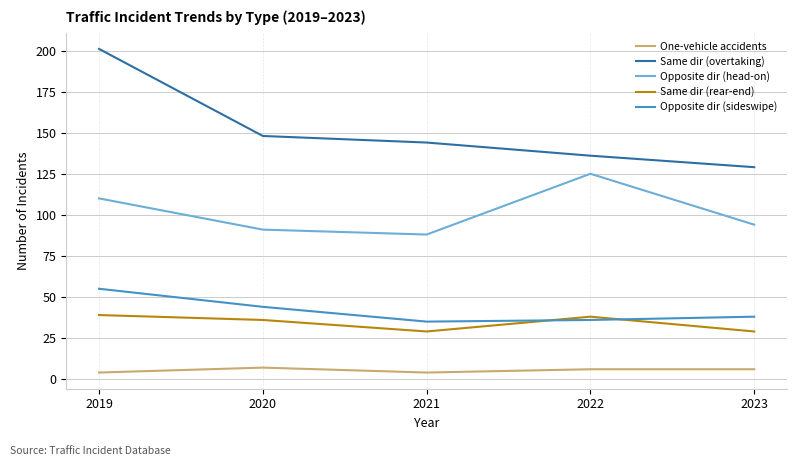

Reading left to right, transcribe all the data shown in this chart.

One-vehicle accidents: 2019=4	2020=7	2021=4	2022=6	2023=6
Same dir (overtaking): 2019=201	2020=148	2021=144	2022=136	2023=129
Opposite dir (head-on): 2019=110	2020=91	2021=88	2022=125	2023=94
Same dir (rear-end): 2019=39	2020=36	2021=29	2022=38	2023=29
Opposite dir (sideswipe): 2019=55	2020=44	2021=35	2022=36	2023=38